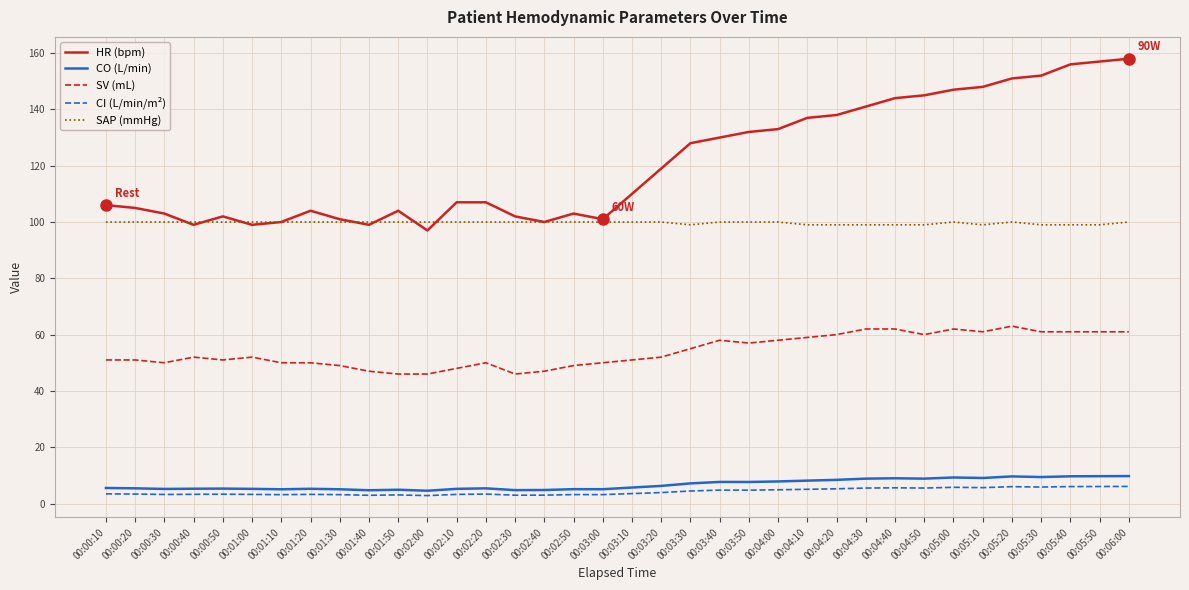

The value of CO (L/min) at 00:01:40 is 4.7. True or false?

True